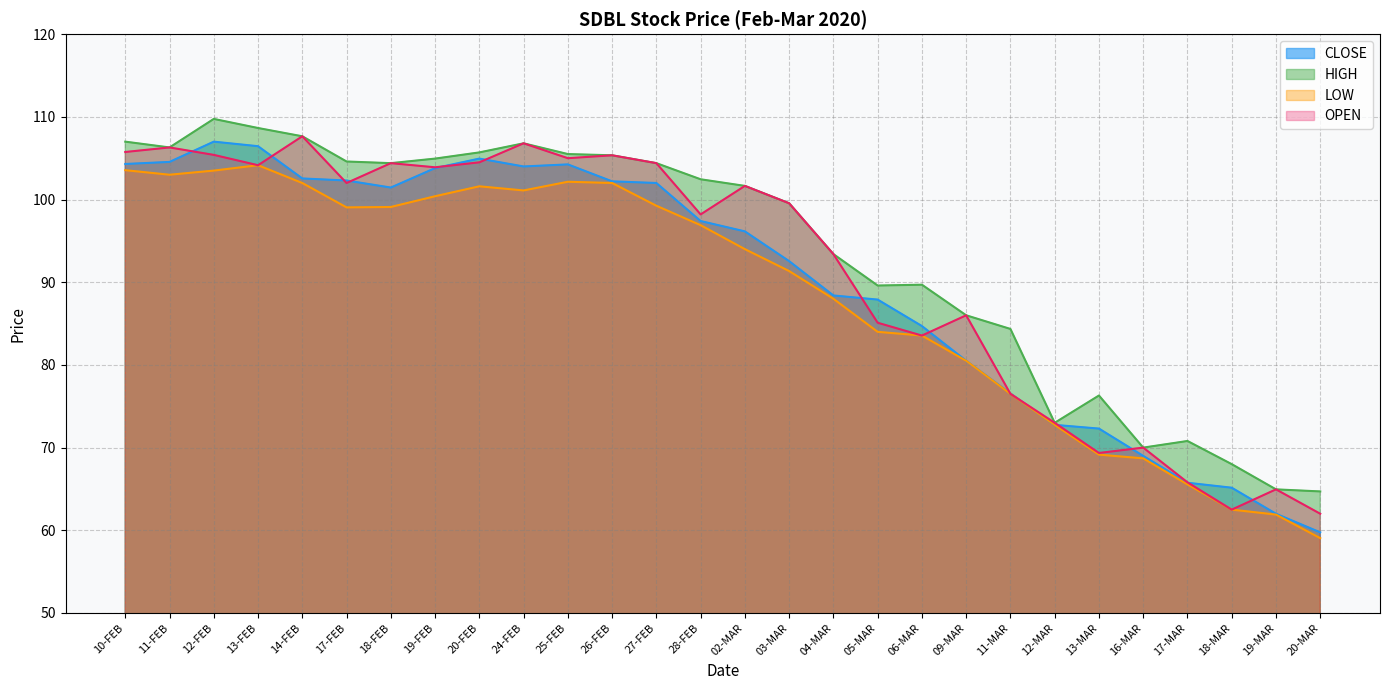

True or false: CLOSE has a value of 140.0 at 06-MAR.

False